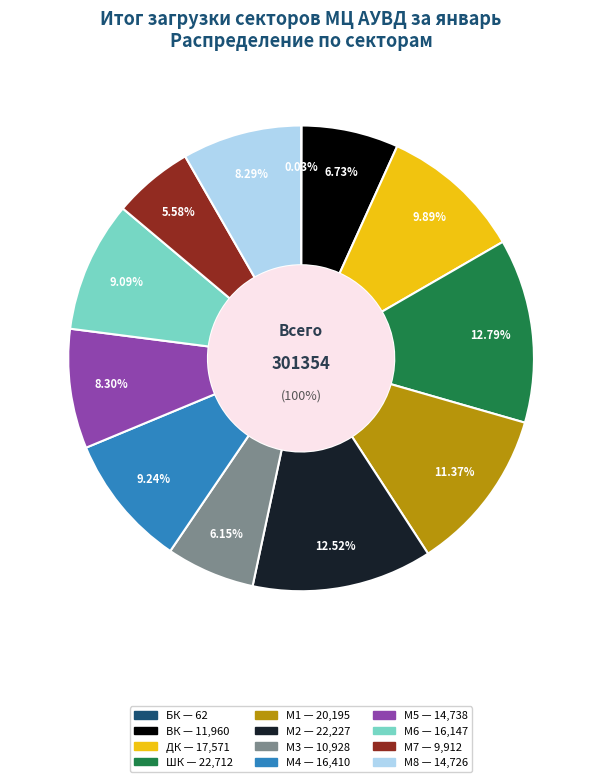

Does М6 represent more than half of the total?

No